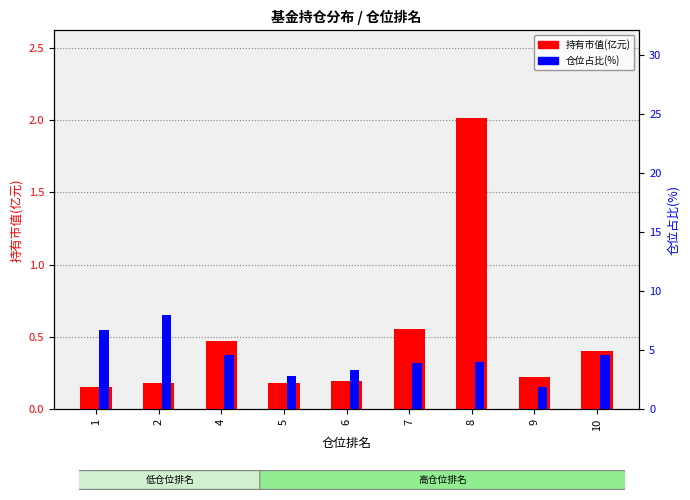

Reading right to left, list all the values displayed in this chart.

持有市值(亿元): 10=0.4	9=0.2	8=2.0	7=0.6	6=0.2	5=0.2	4=0.5	2=0.2	1=0.2
仓位占比(%): 10=4.6	9=1.9	8=4.0	7=3.9	6=3.3	5=2.9	4=4.6	2=8.0	1=6.7